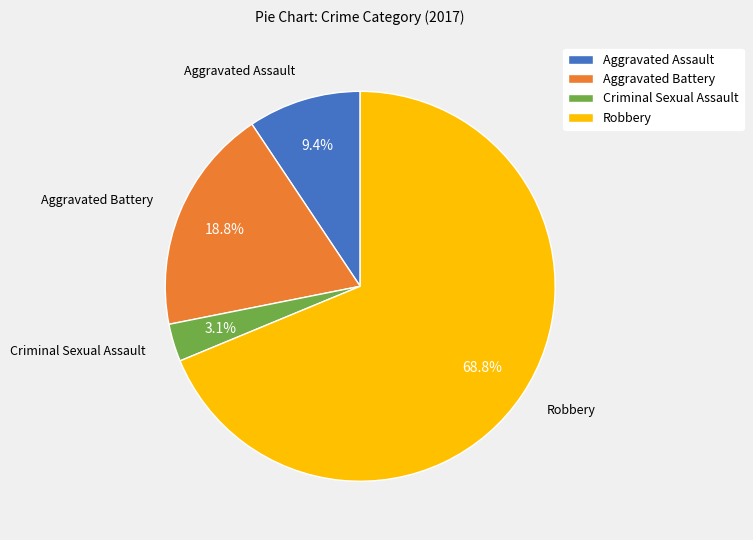

To the nearest percent, what percentage of the pie is Aggravated Battery?

19%